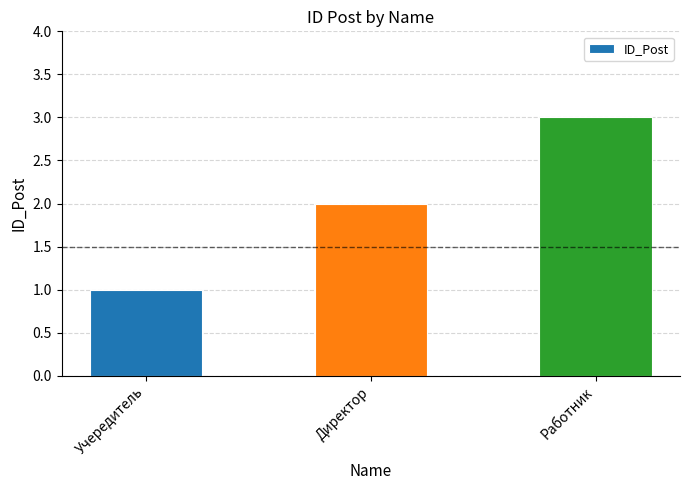

What is the label of the 2nd bar from the left?

Директор